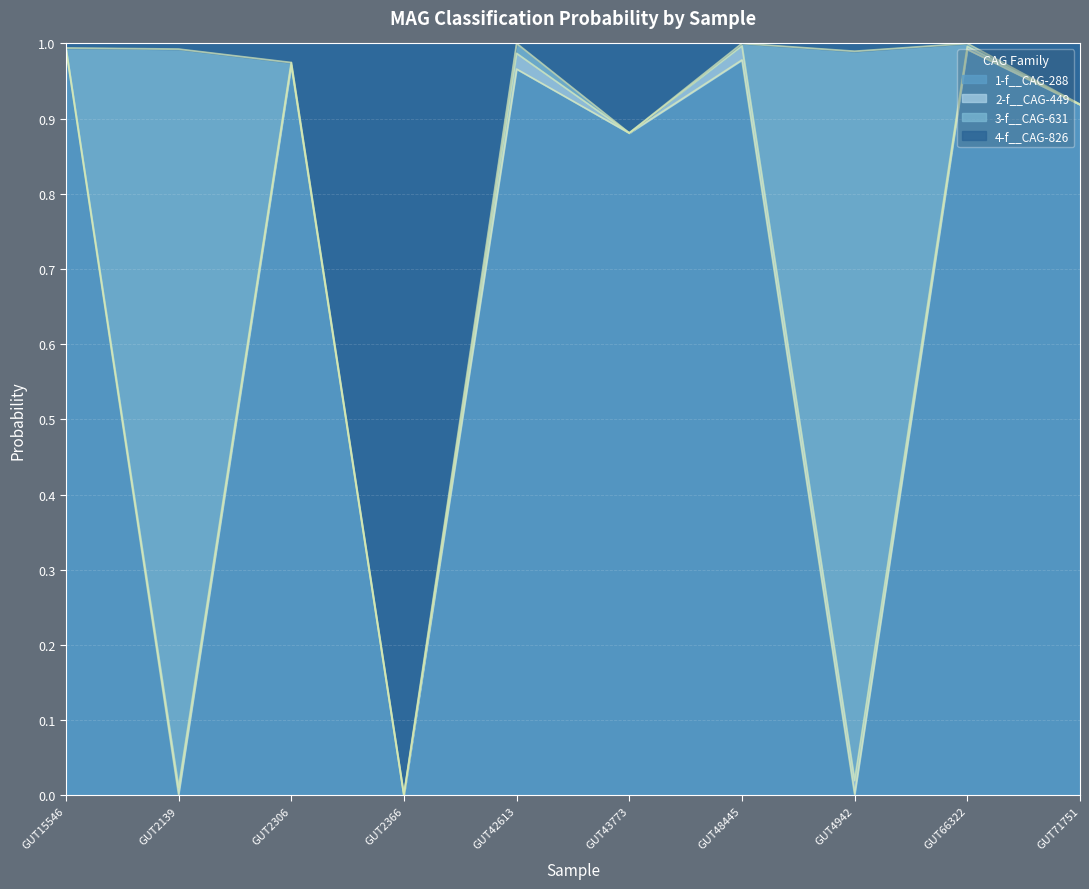

At which category is the sum across all series the highest?

GUT66322